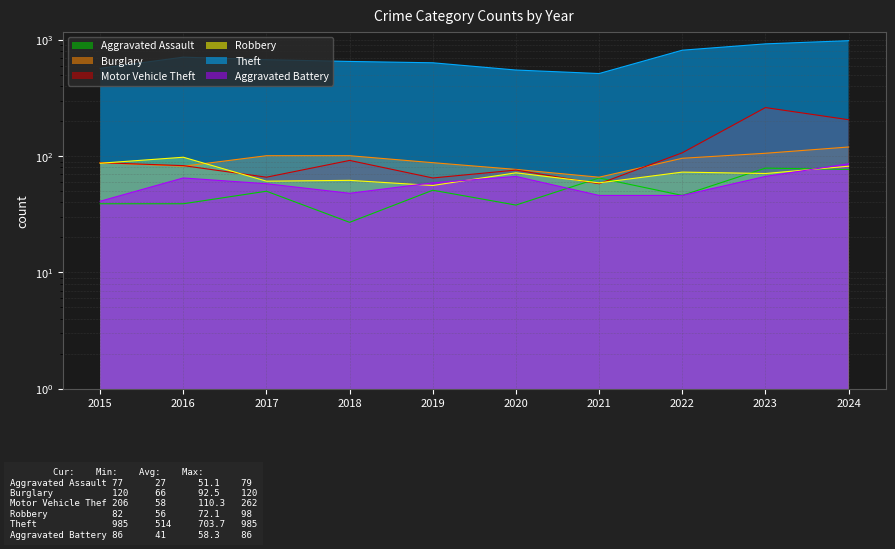

What is the value of the Aggravated Battery point at the 3rd from the left?

58